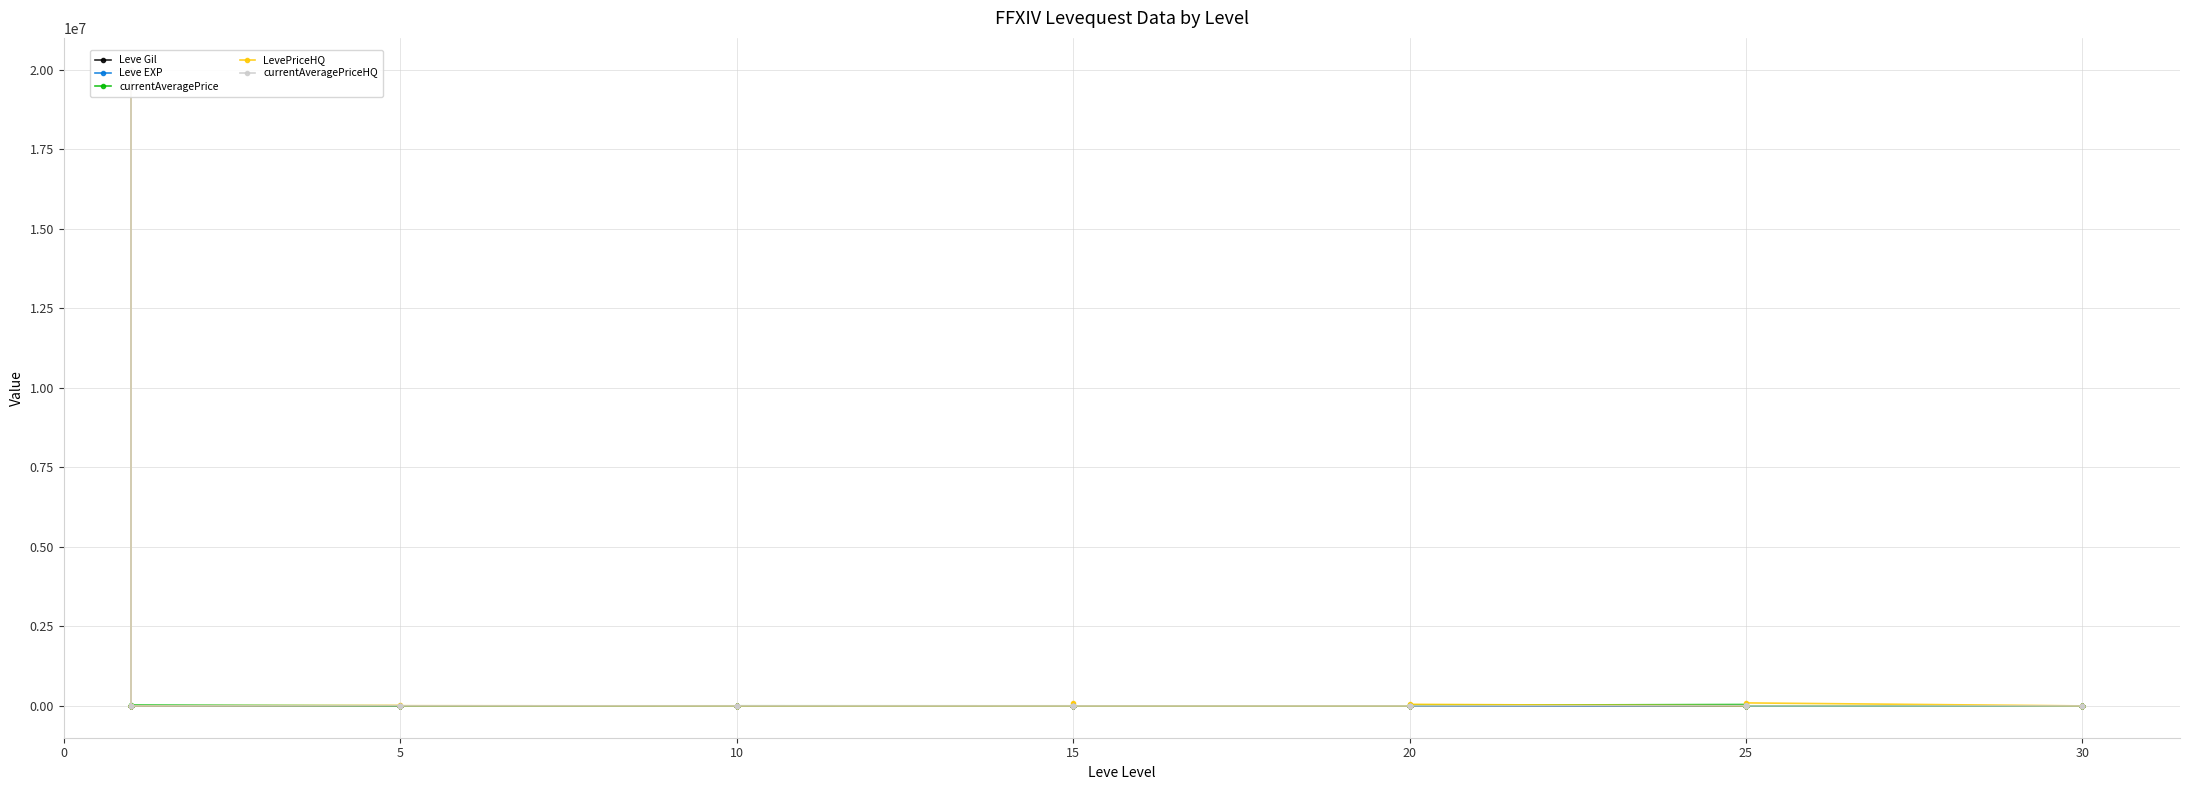

The Leve EXP series shows 13.0 at 15. True or false?

True